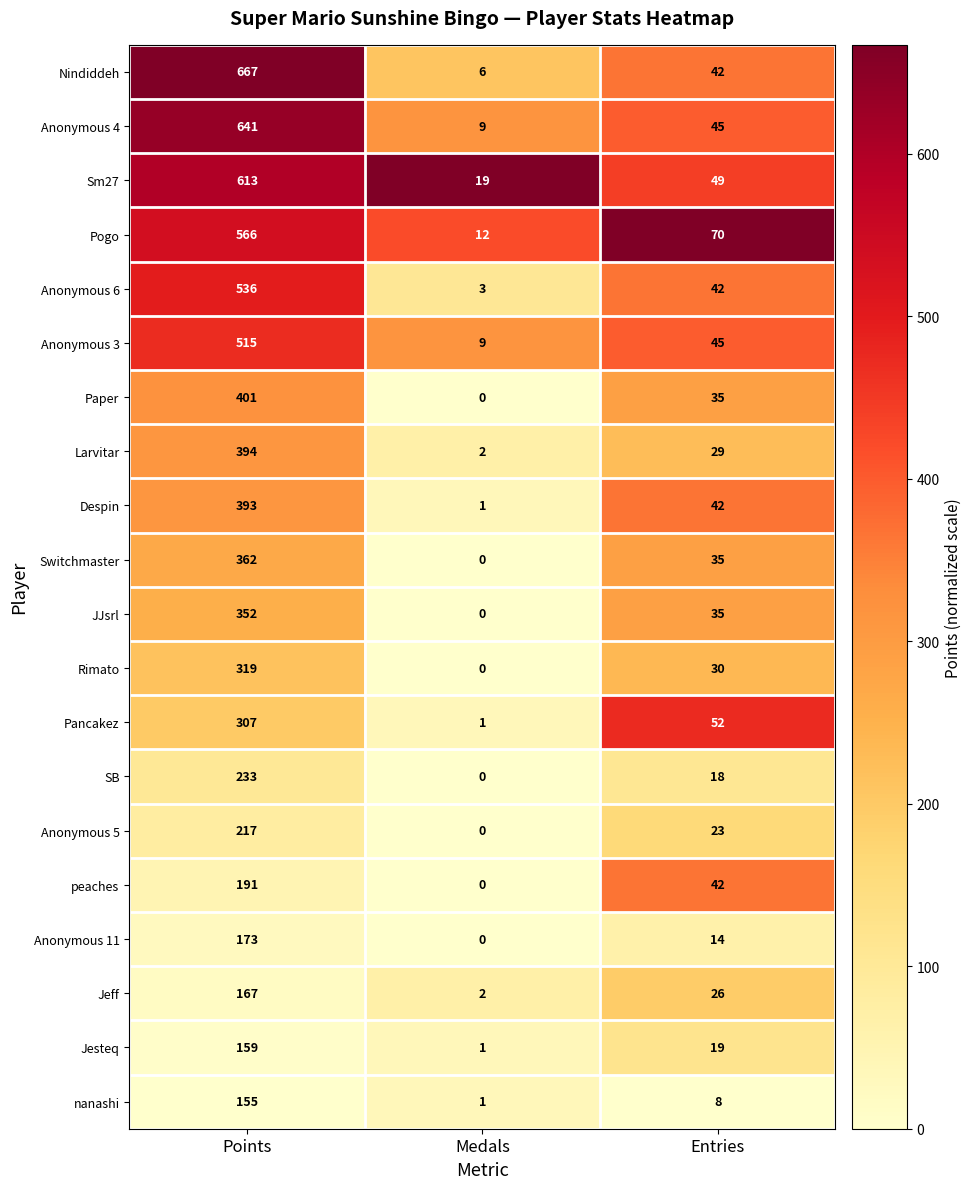

List the labels in order of SB value, largest first.

Points, Entries, Medals